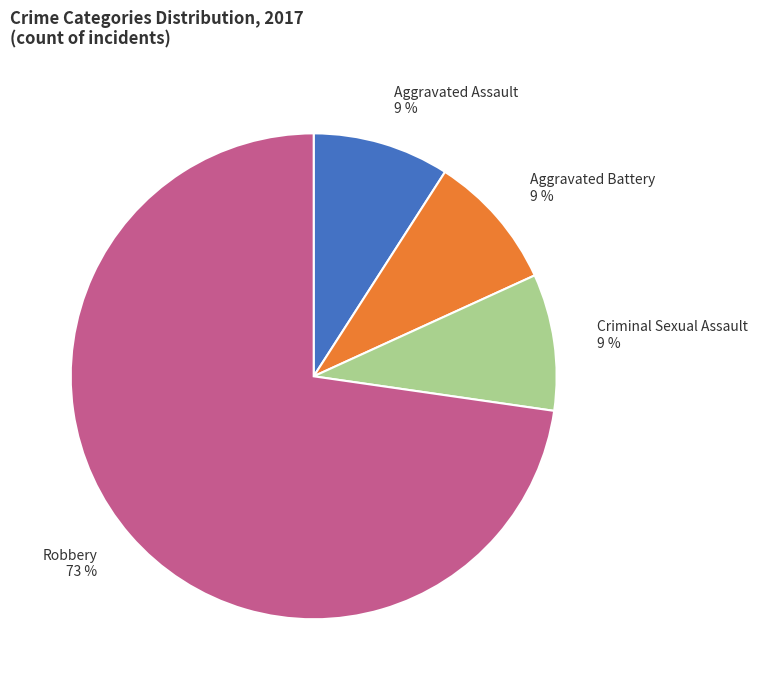

Which slice is the largest?

Robbery